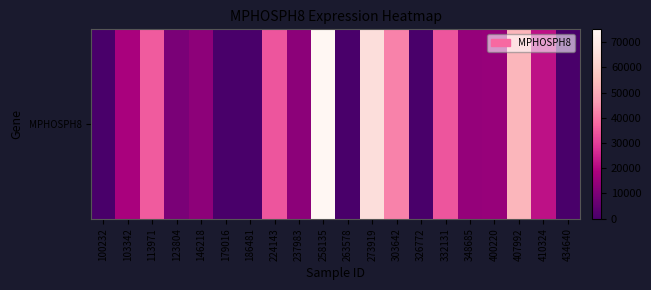

Is it true that the value at 434640 is 0?

True